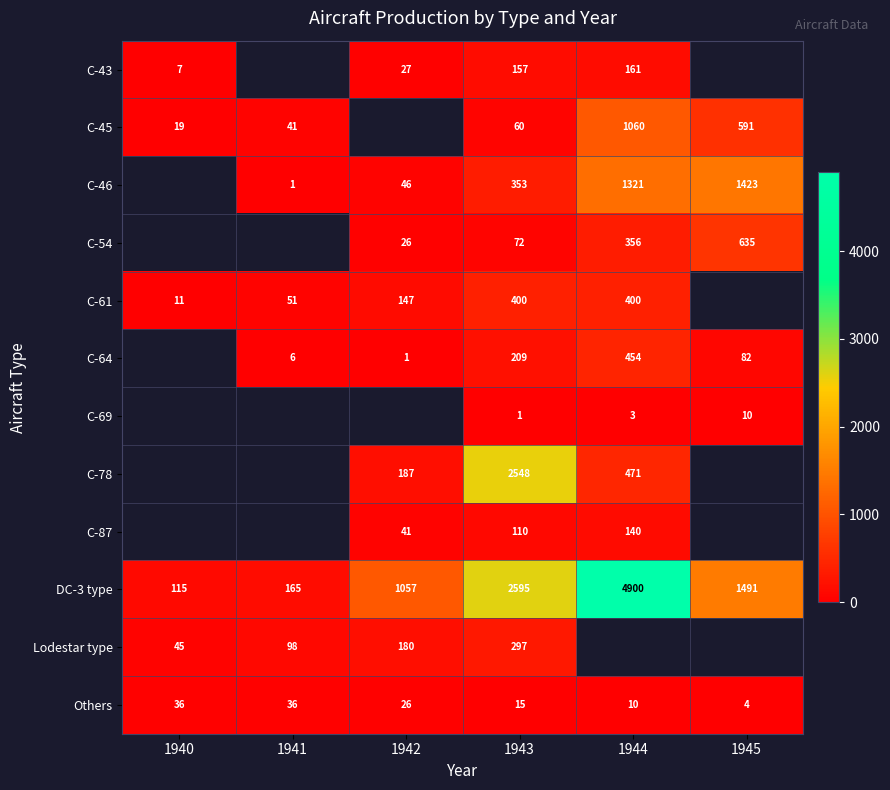

Is it true that C-46 equals 1901.6 at 1944?

False